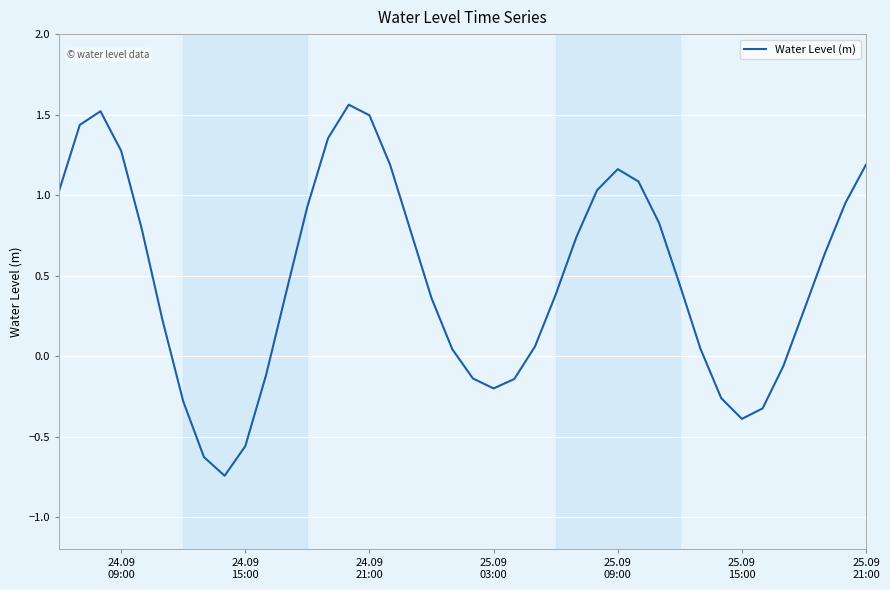

How many series are shown in this chart?

1